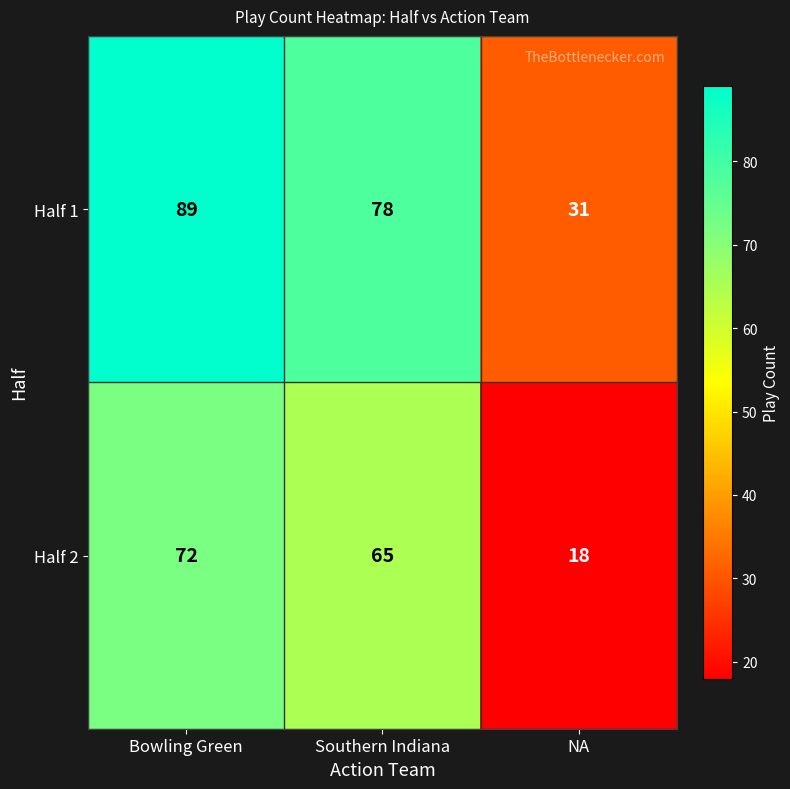

What is the maximum value shown in the chart?

89